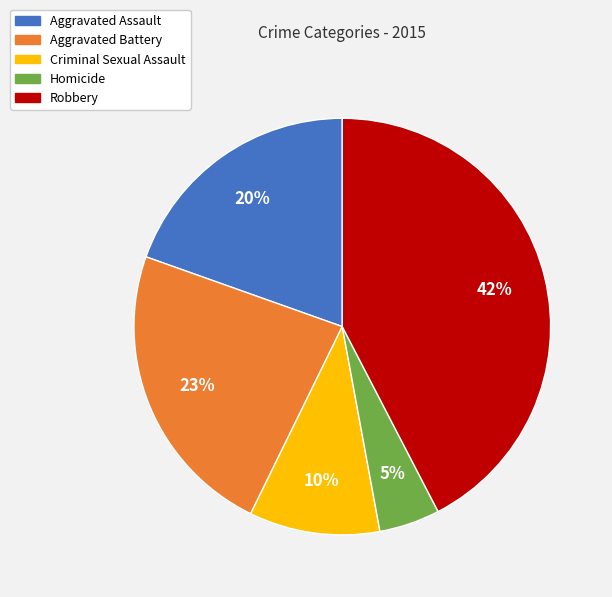

To the nearest percent, what portion does Robbery represent?

42%